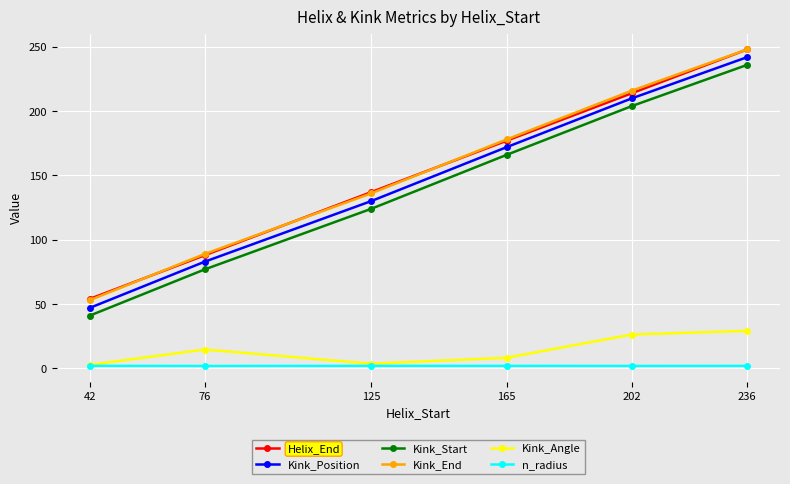

Is it true that n_radius equals 1.9 at 236?

True